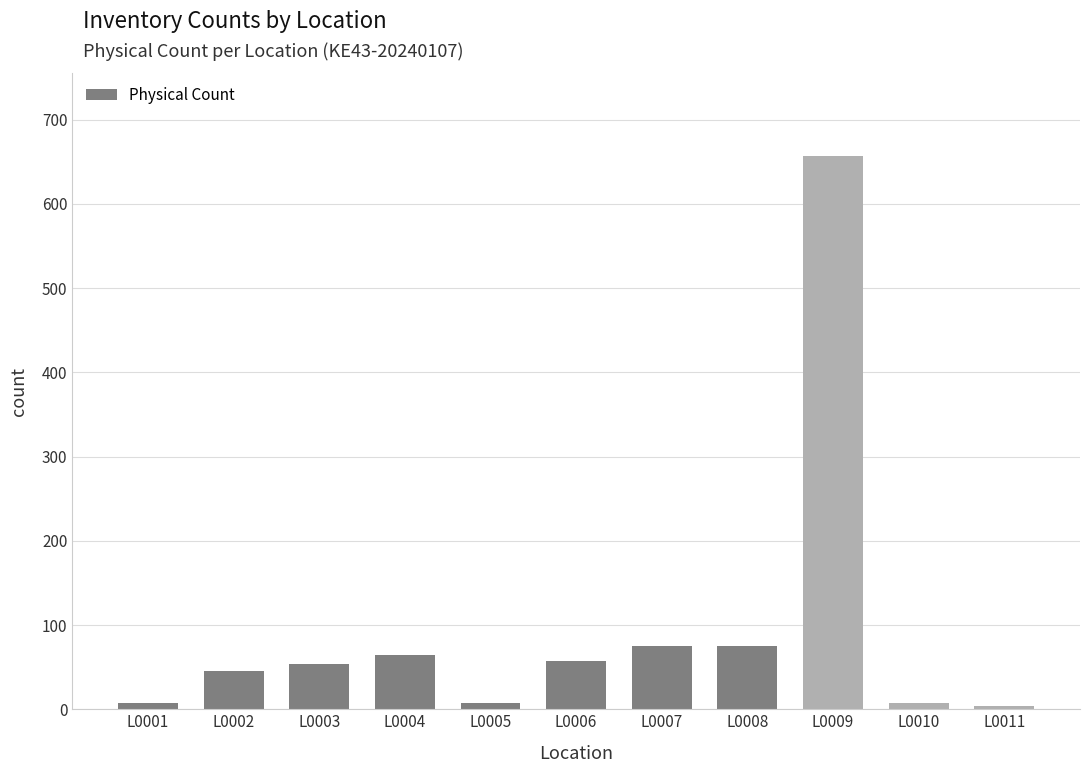

Does the chart contain any negative values?

No